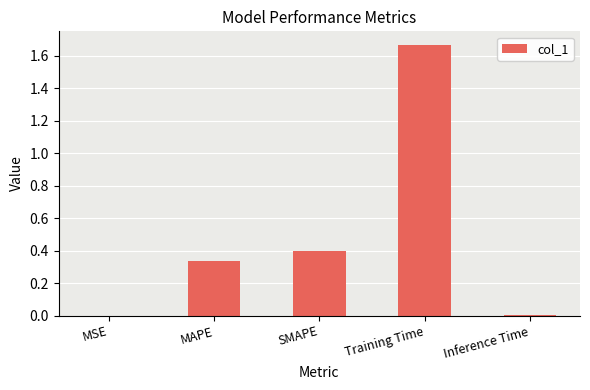

At which category does the chart reach its peak across all series?

Training Time